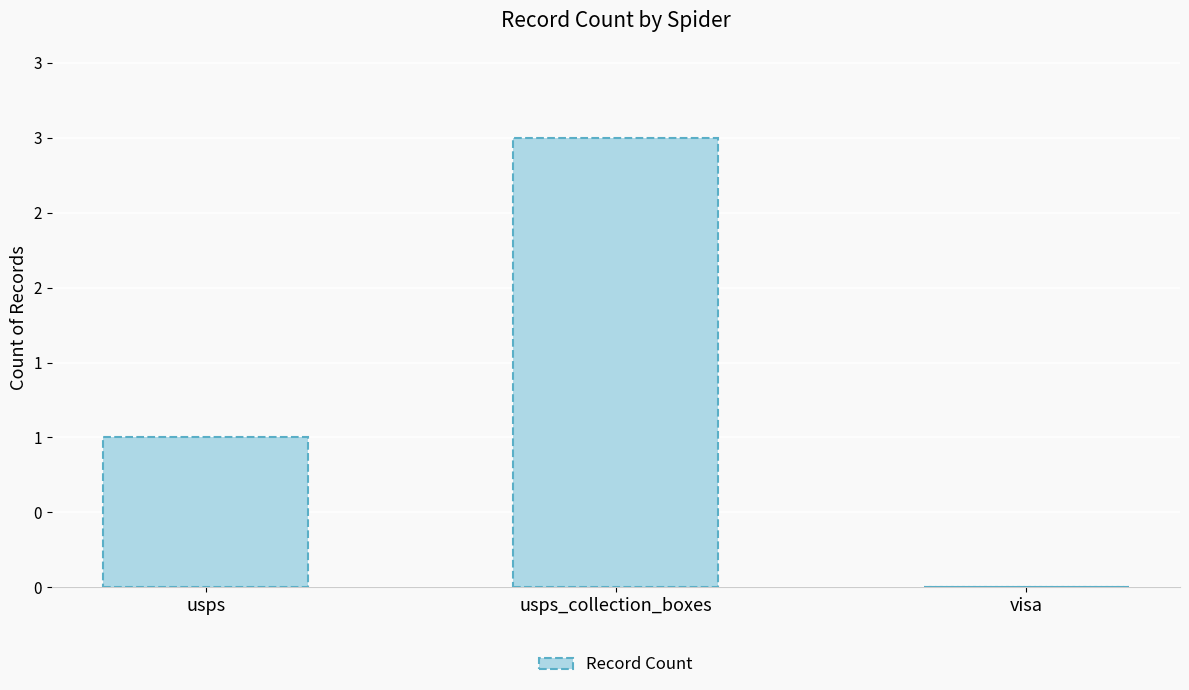

Reading right to left, what are all the values shown in this chart?

0	3	1